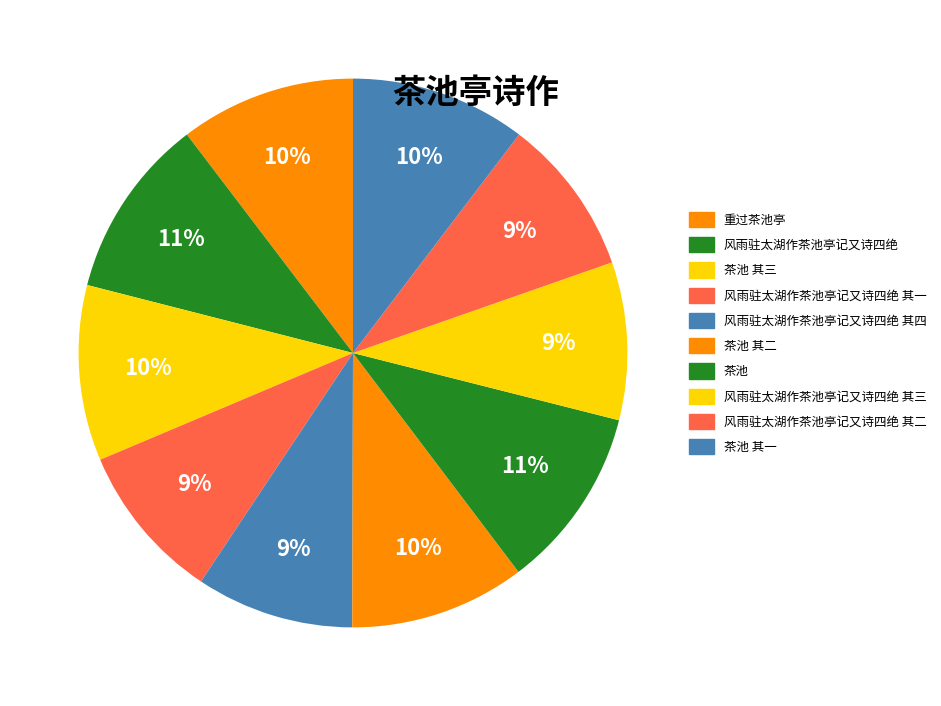

What is the change in value from 风雨驻太湖作茶池亭记又诗四绝 to 风雨驻太湖作茶池亭记又诗四绝 其二?

-88900